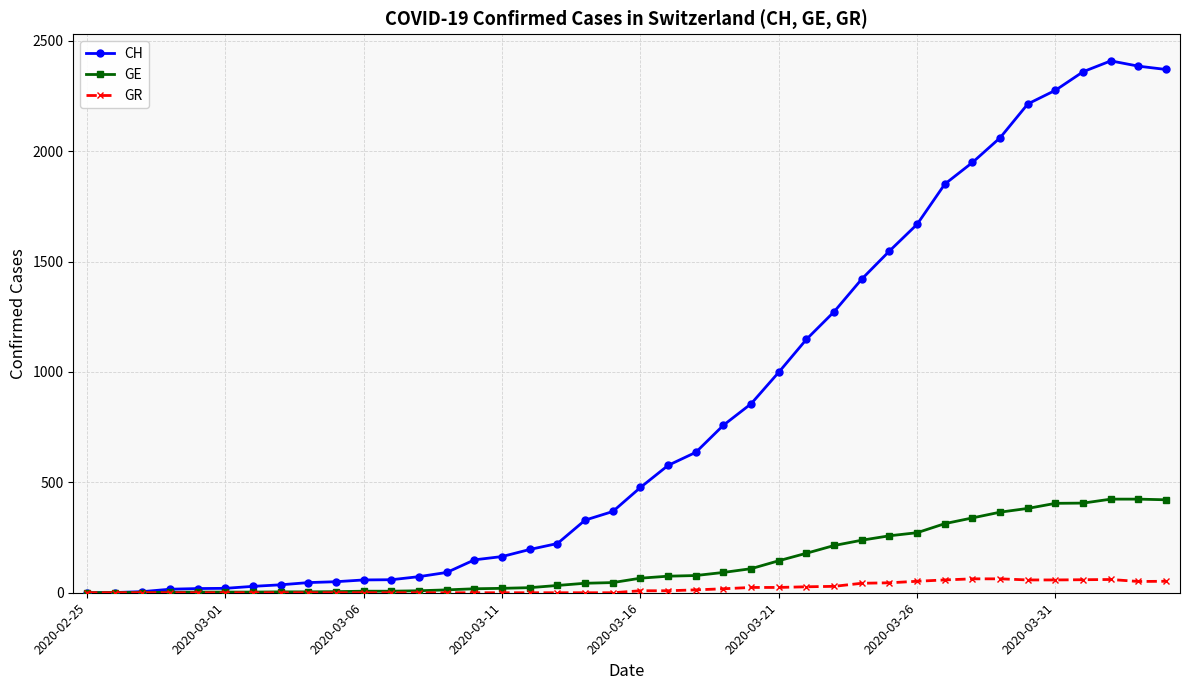

Which series has the largest total across all categories?

CH